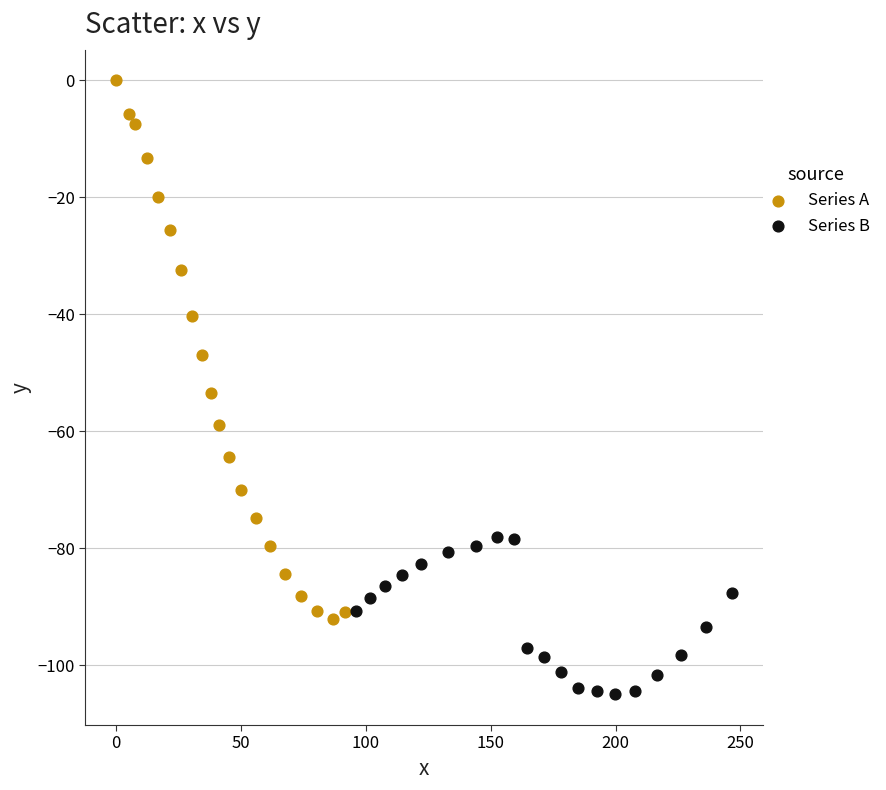

Which series contains the lowest Y value?

Series B